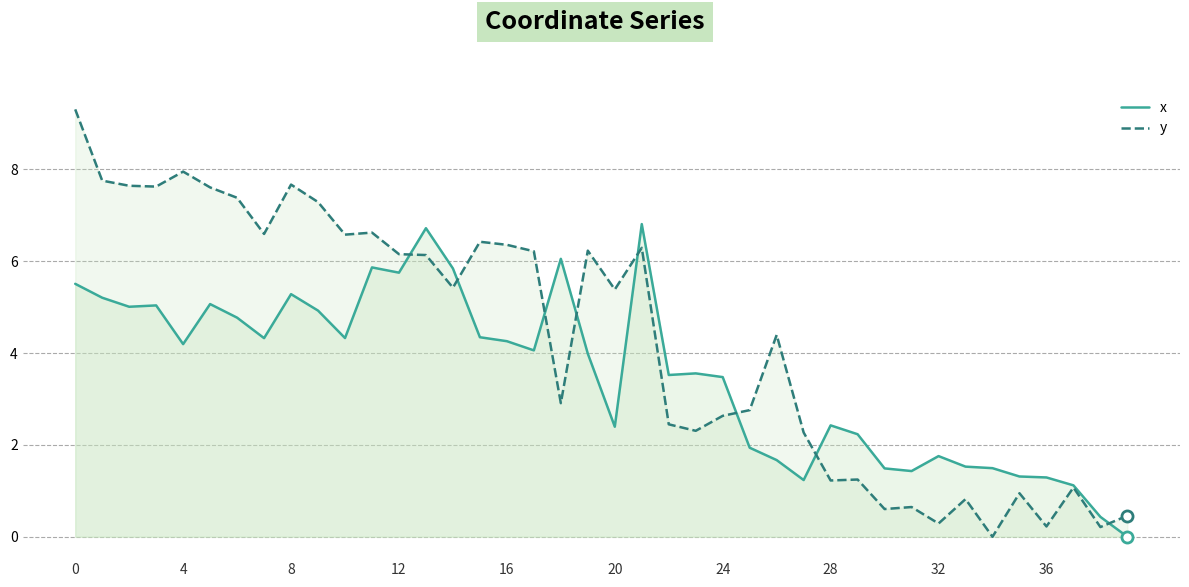

True or false: x has a value of 0.7 at 34.

False